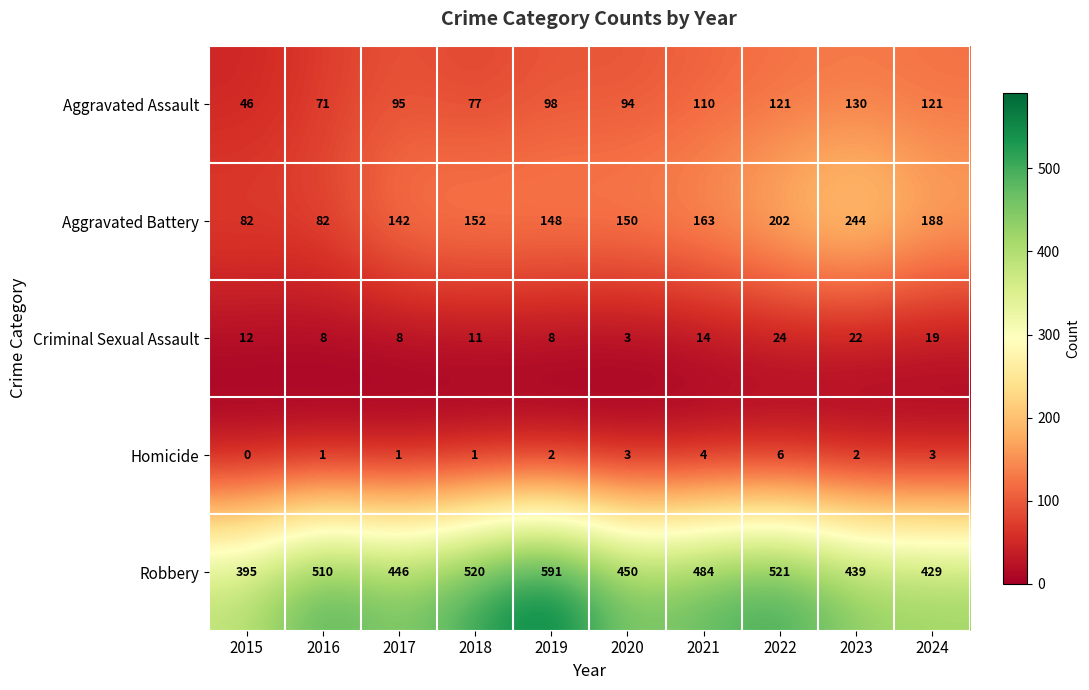

Rank the series at 2023 from lowest to highest value.

Homicide, Criminal Sexual Assault, Aggravated Assault, Aggravated Battery, Robbery